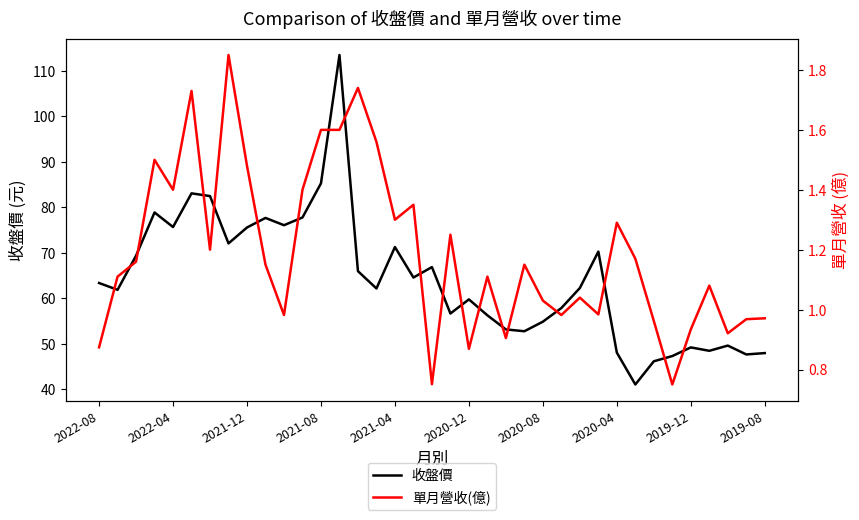

Is it true that 收盤價 equals 128.2 at 2021-08?

False